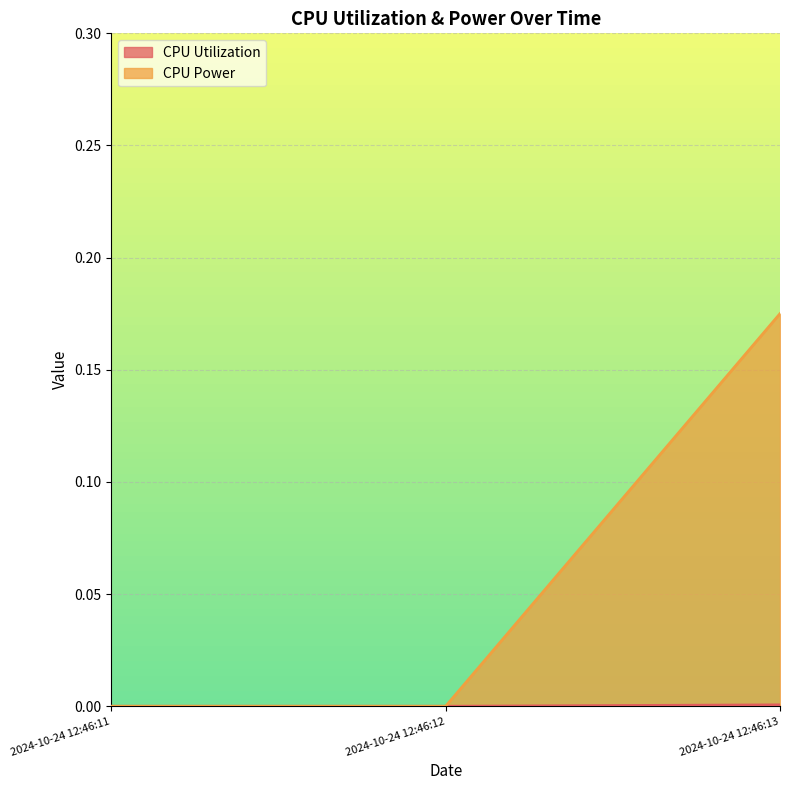

At which category is the sum across all series the highest?

2024-10-24 12:46:13